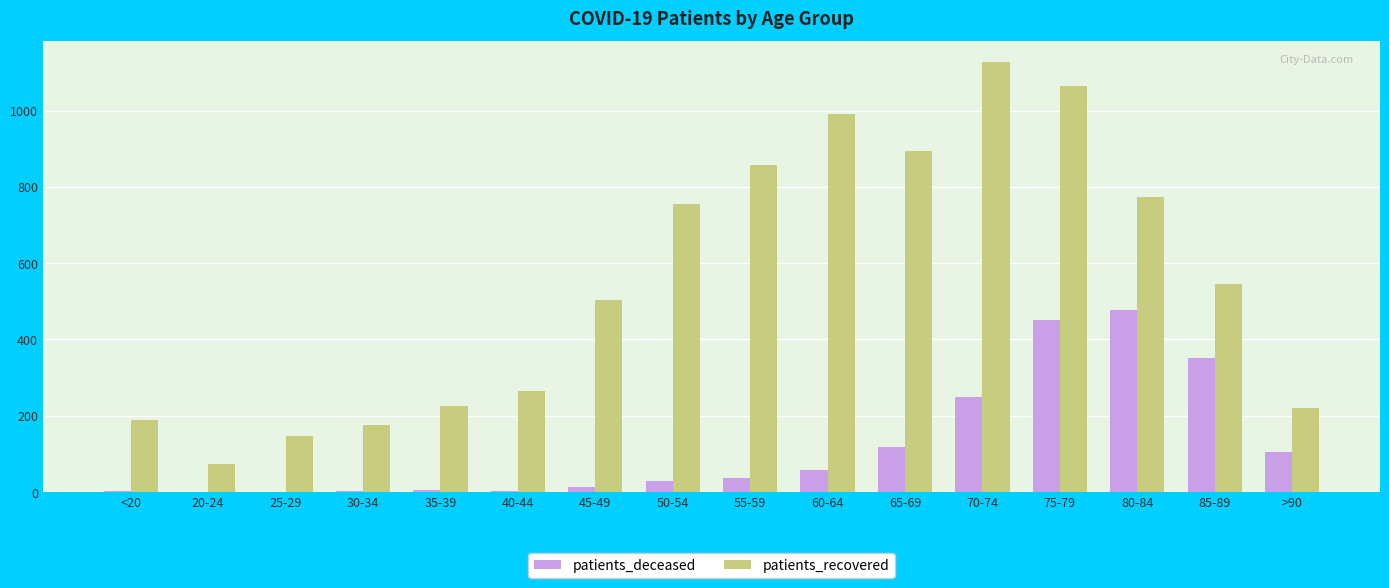

True or false: patients_recovered has a value of 176 at 30-34.

True